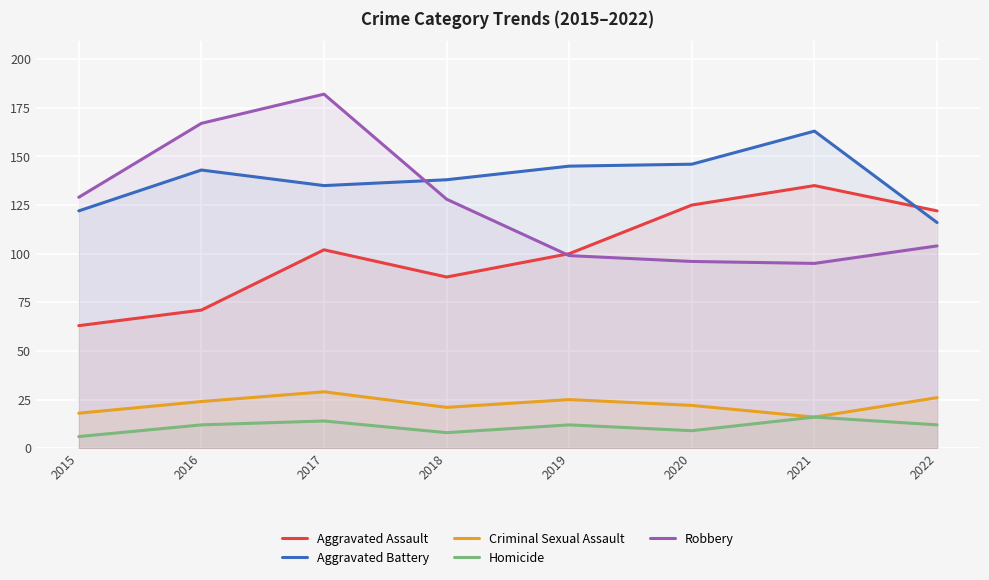

Reading right to left, list all the values displayed in this chart.

Aggravated Assault: 2022=122	2021=135	2020=125	2019=100	2018=88	2017=102	2016=71	2015=63
Aggravated Battery: 2022=116	2021=163	2020=146	2019=145	2018=138	2017=135	2016=143	2015=122
Criminal Sexual Assault: 2022=26	2021=16	2020=22	2019=25	2018=21	2017=29	2016=24	2015=18
Homicide: 2022=12	2021=16	2020=9	2019=12	2018=8	2017=14	2016=12	2015=6
Robbery: 2022=104	2021=95	2020=96	2019=99	2018=128	2017=182	2016=167	2015=129